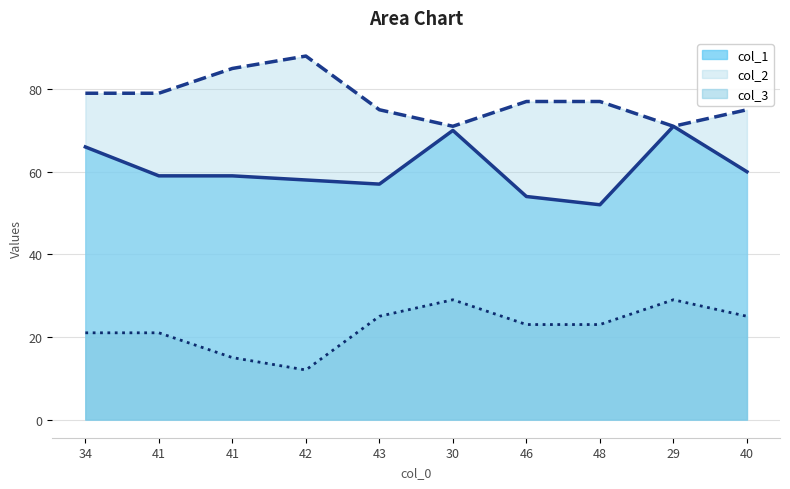

Rank the series by their average value, from highest to lowest.

col_2, col_1, col_3